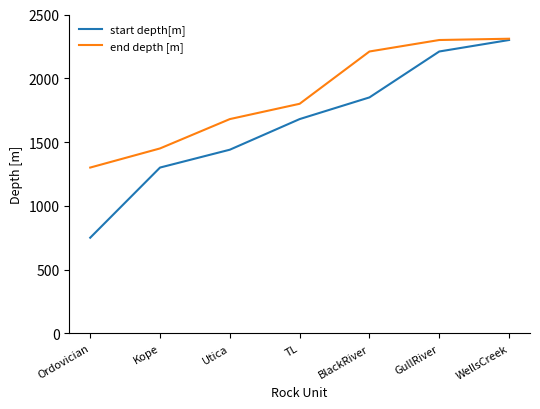

Reading left to right, list all the values displayed in this chart.

start depth[m]: 750	1300	1440	1680	1850	2210	2300
end depth [m]: 1300	1450	1680	1800	2210	2300	2310